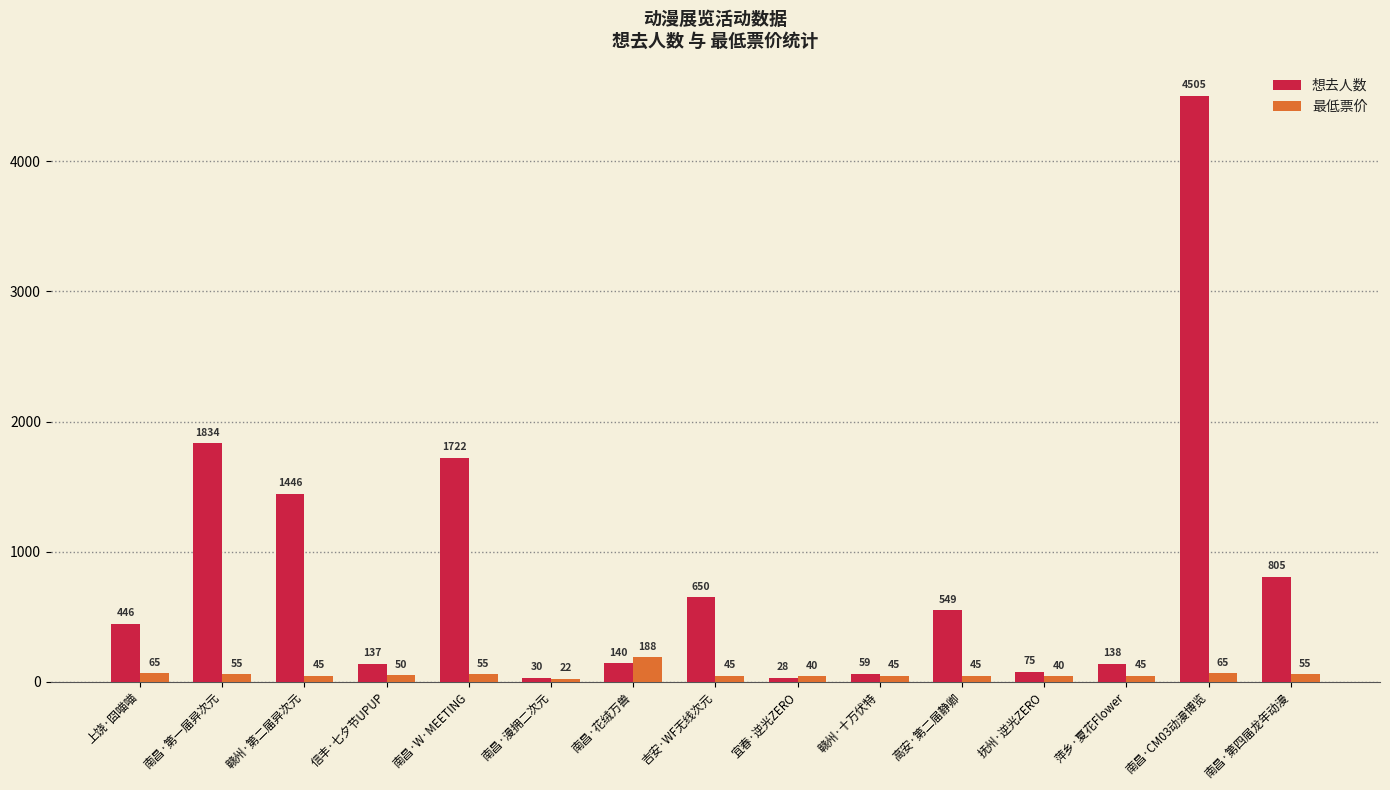

What position from the right is 上饶·囧喵喵?

15